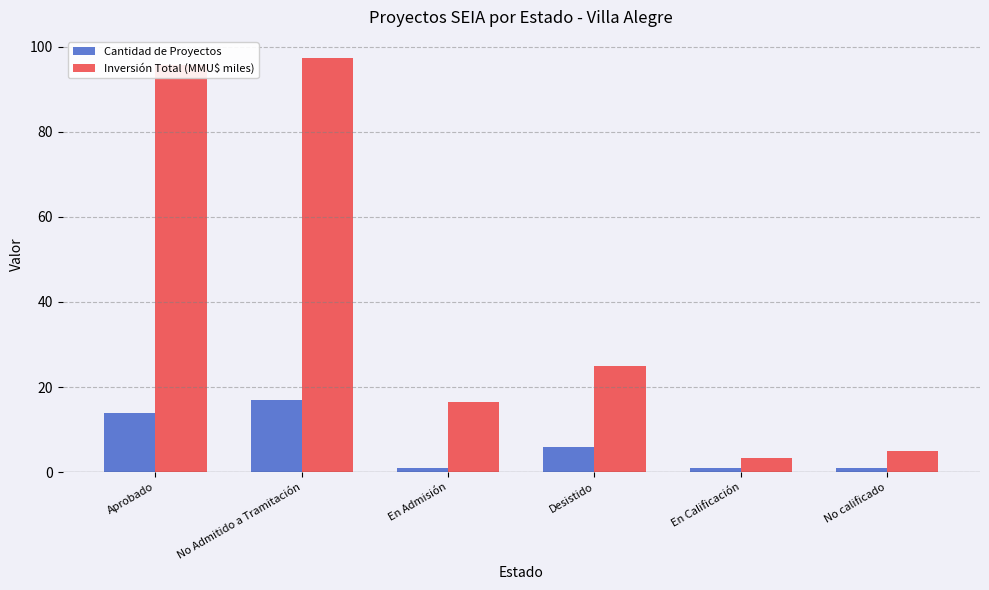

Which series has the widest spread of values?

Inversión Total (MMU$ miles)